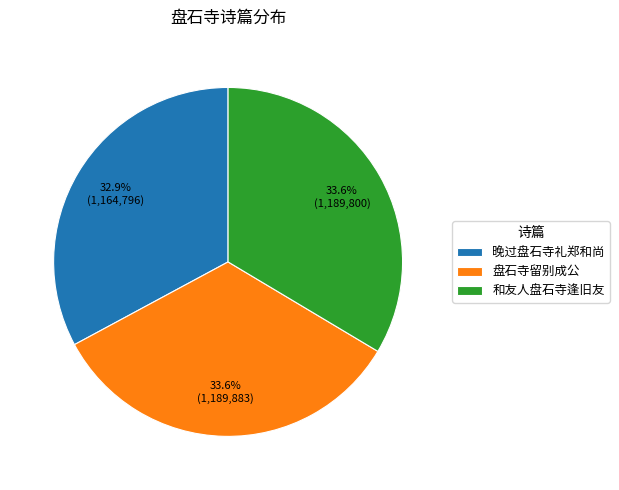

Between 晚过盘石寺礼郑和尚 and 和友人盘石寺逢旧友, which is larger?

和友人盘石寺逢旧友